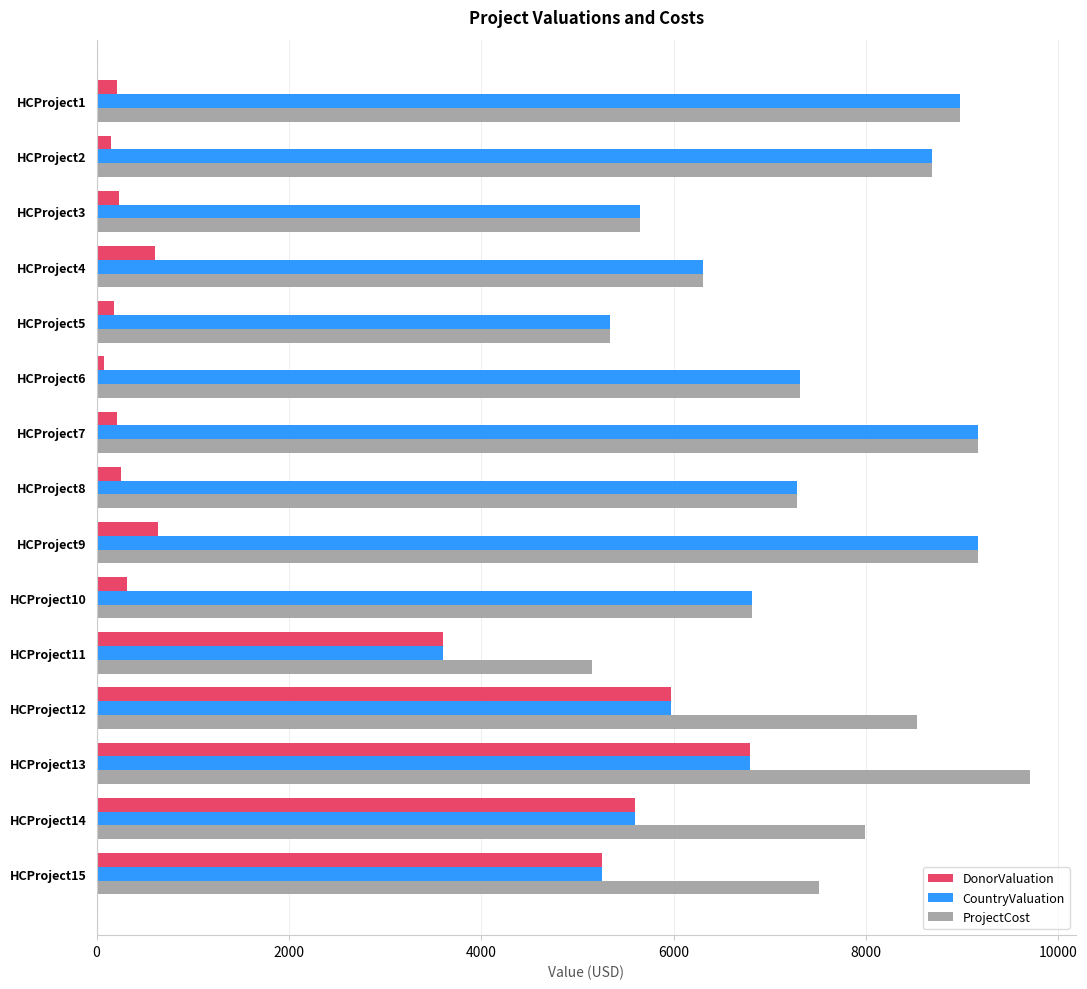

What is the sum of all CountryValuation values?

101906